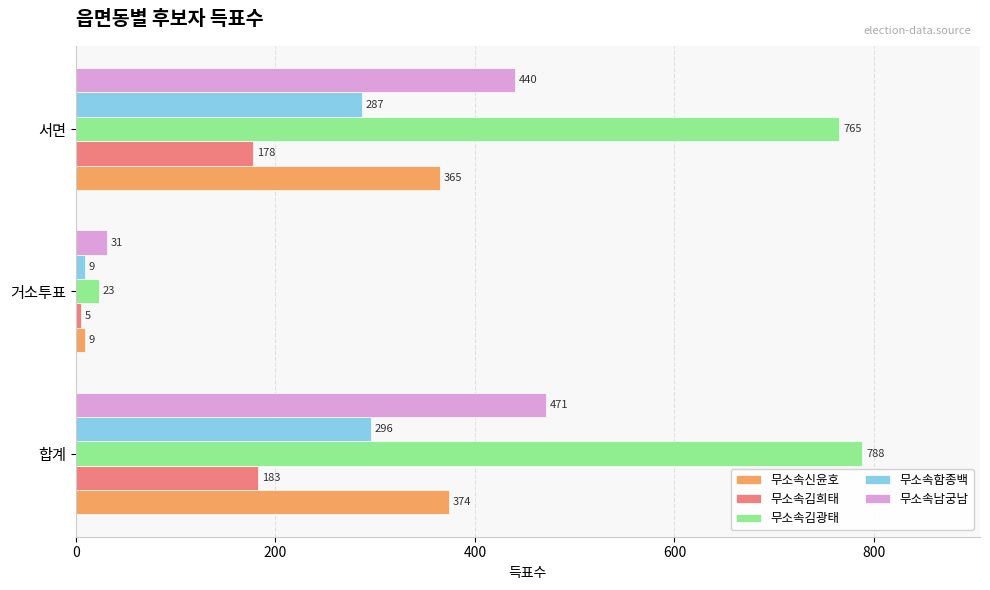

The value of 무소속함종백 at 합계 is 296. True or false?

True